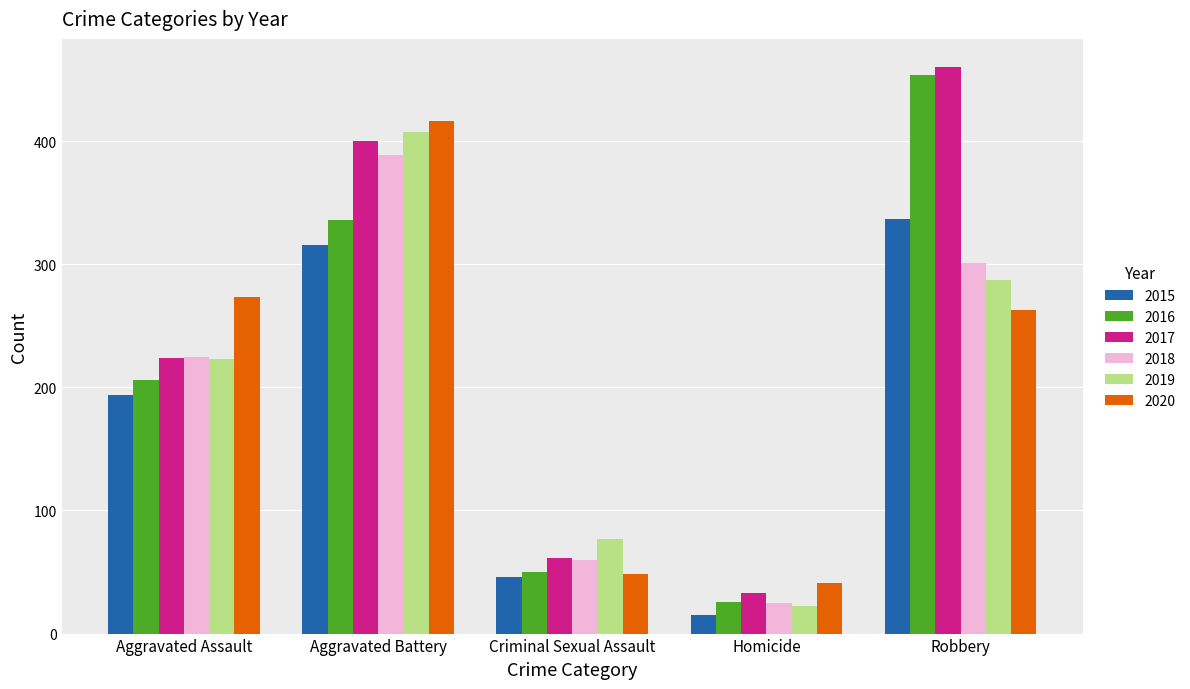

Is the value of 2015 at Aggravated Battery greater than the value of 2016 at Criminal Sexual Assault?

Yes